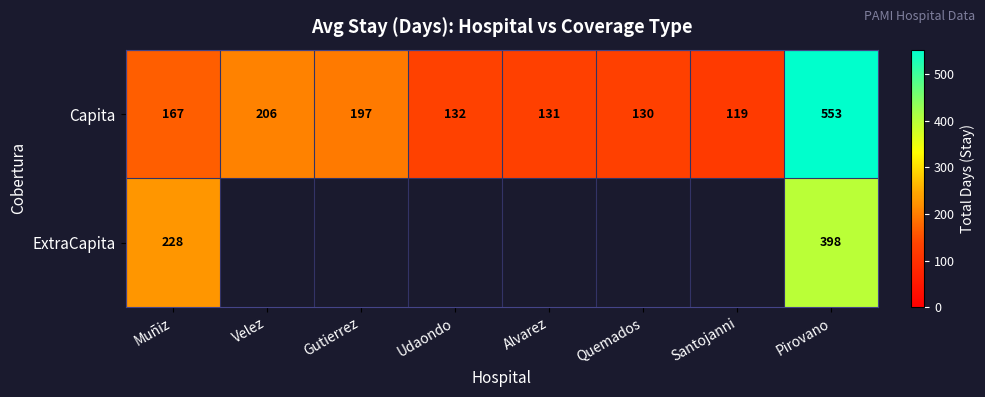

How many distinct data groups are displayed?

2